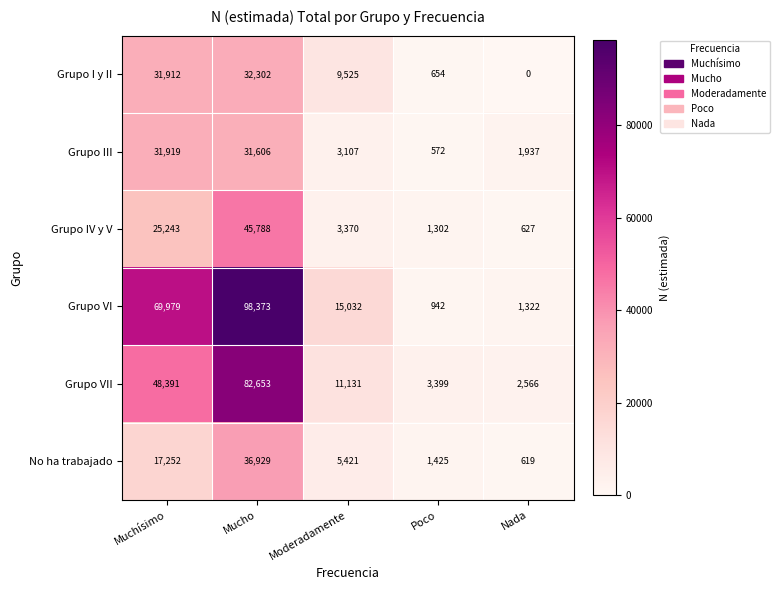

How many series are shown in this chart?

6